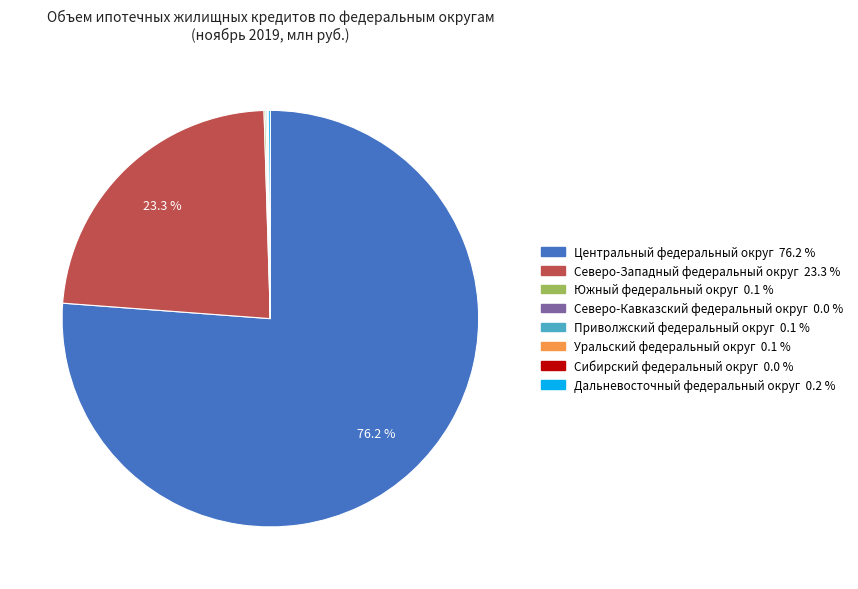

Is Центральный федеральный округ the majority of the pie?

Yes